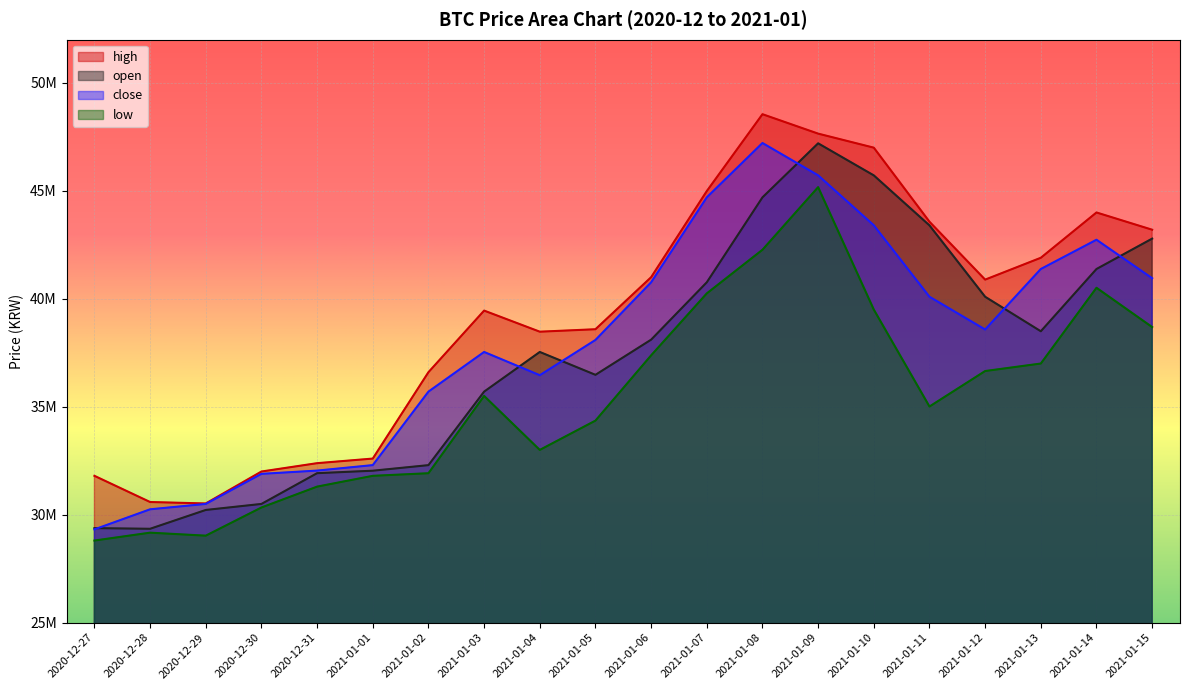

What are all the series names shown in the legend?

high, open, close, low